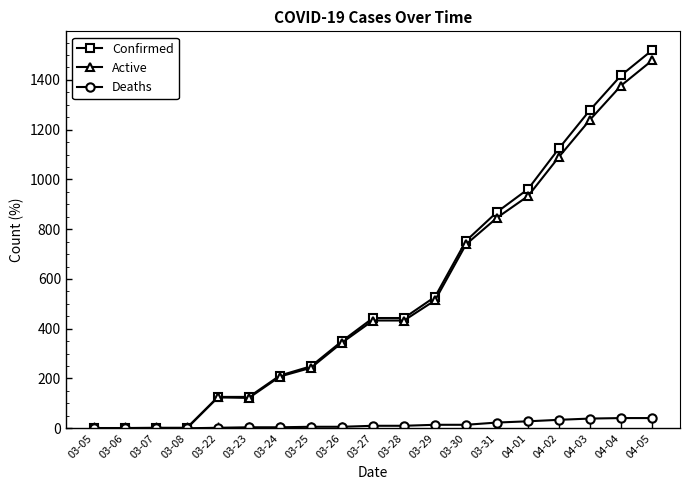

Which series changed the most between 03-23 and 04-04?

Confirmed